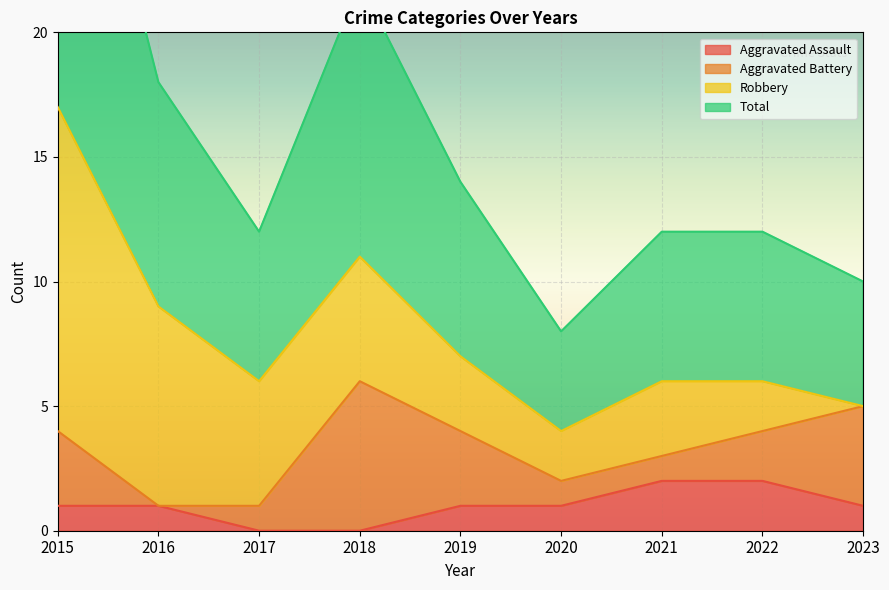

True or false: Aggravated Assault has a value of 0 at 2017.

True